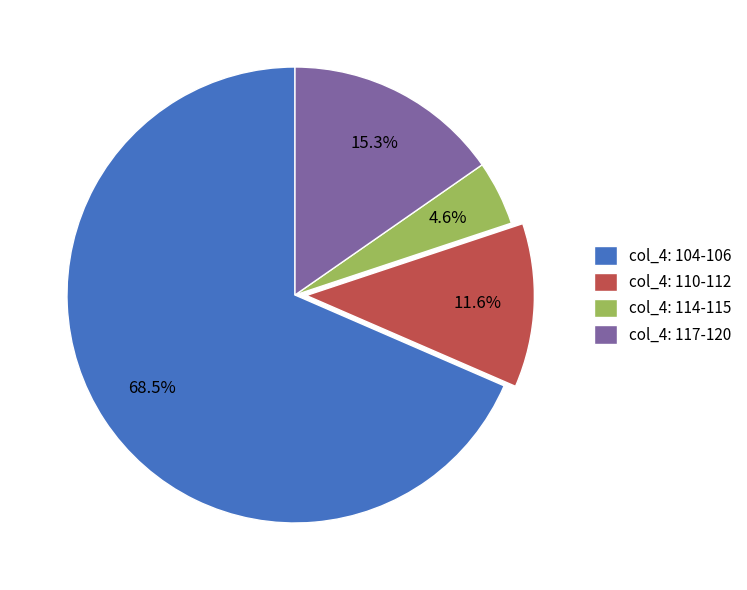

Approximately how many times larger is the value at col_4: 117-120 compared to col_4: 110-112?

1.3